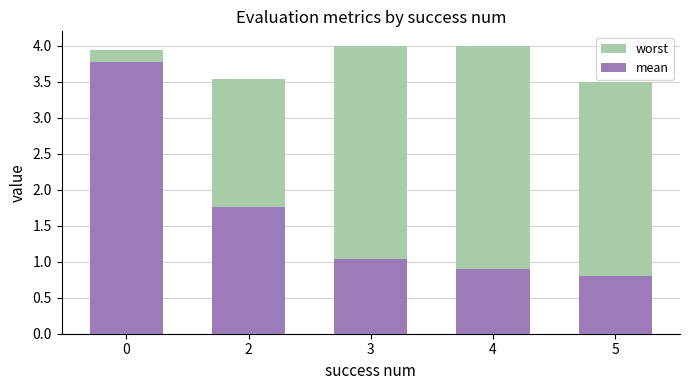

What is the sum of the mean values at 5 and 4?

1.7